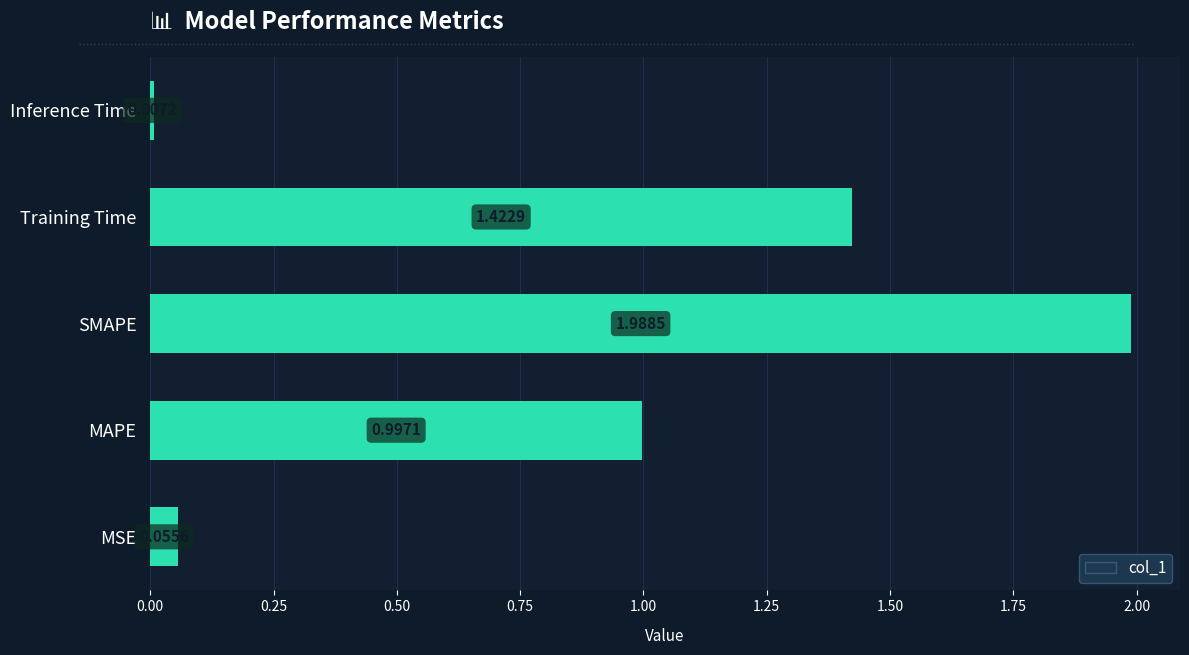

Rank the categories by value from highest to lowest.

SMAPE, Training Time, MAPE, MSE, Inference Time